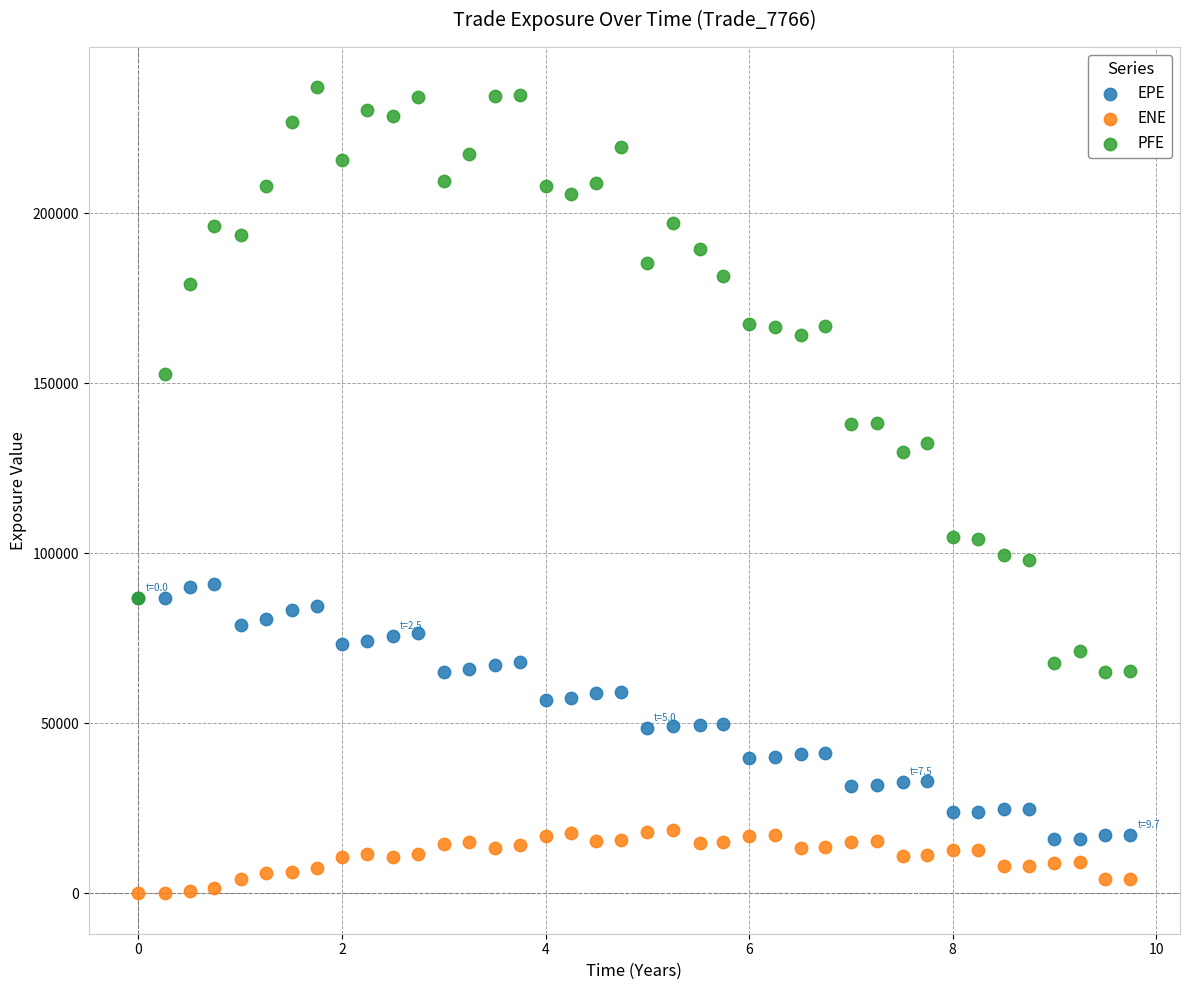

Which series contains the lowest Y value?

ENE